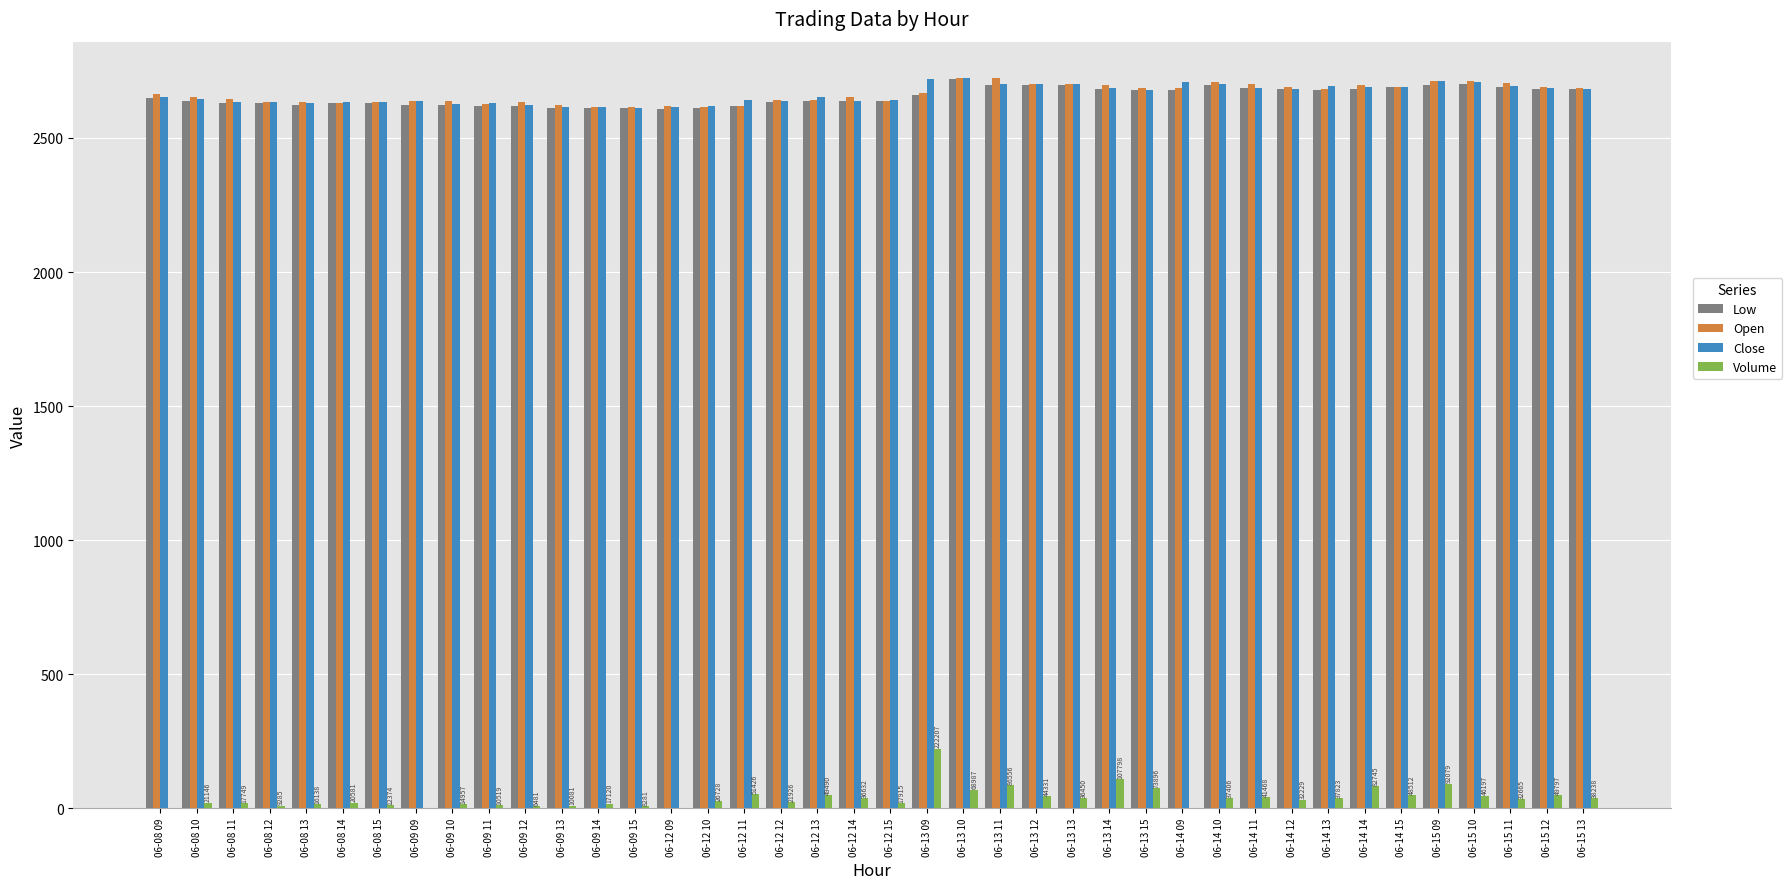

Is the value of Low at 06-09 13 greater than the value of Volume at 06-12 12?

Yes